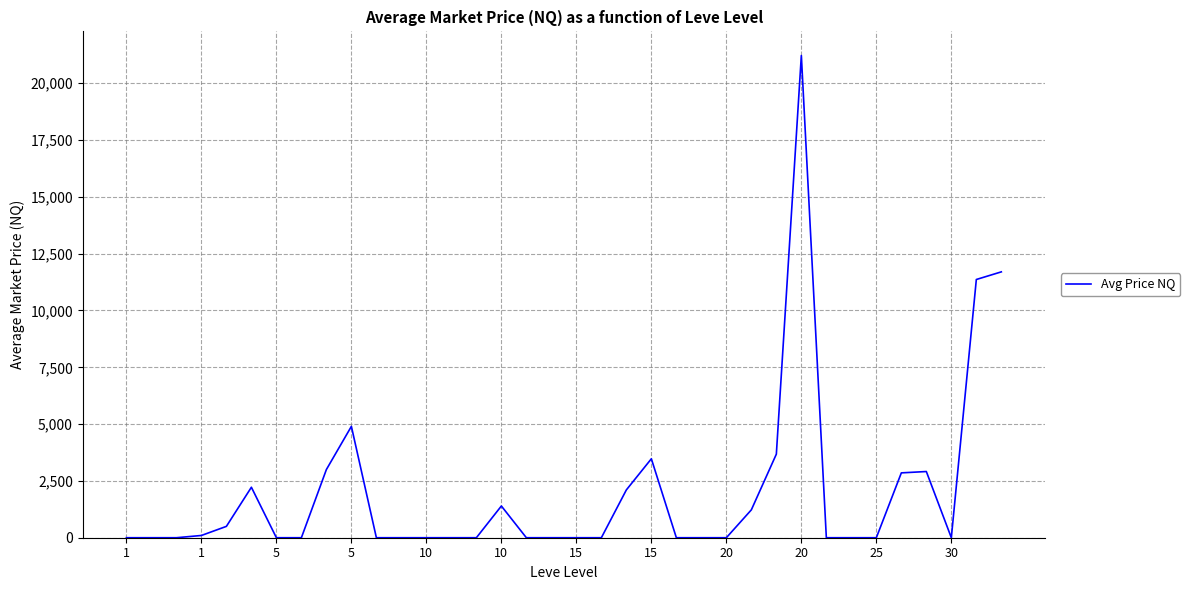

What is the greatest value displayed?

21221.9